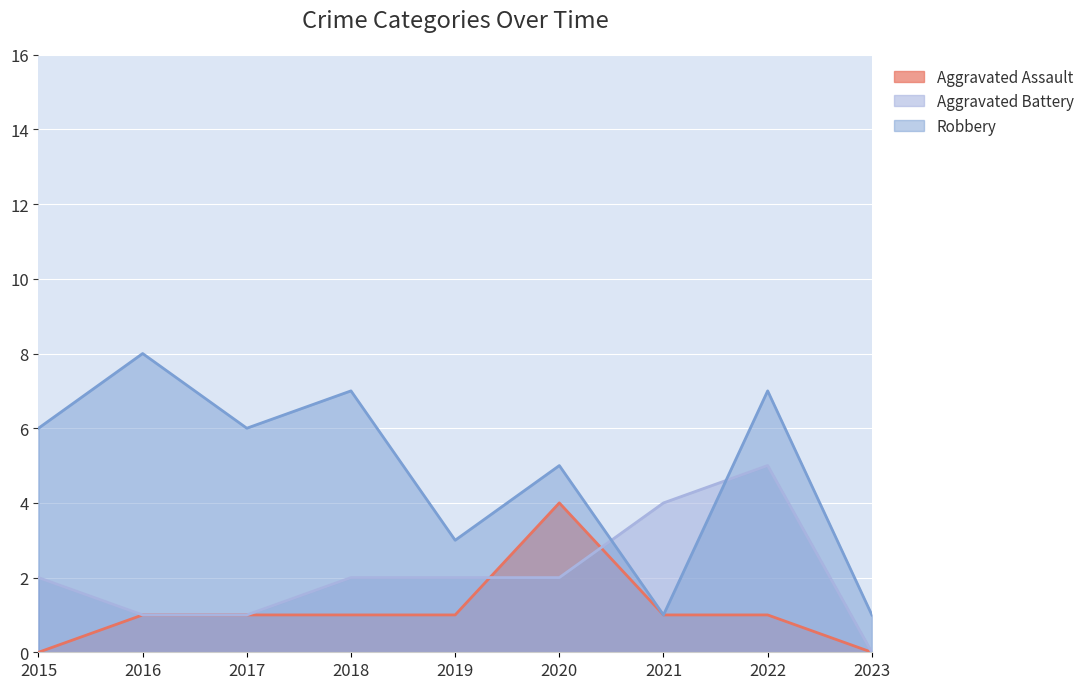

Which series changed the most between 2018 and 2021?

Robbery